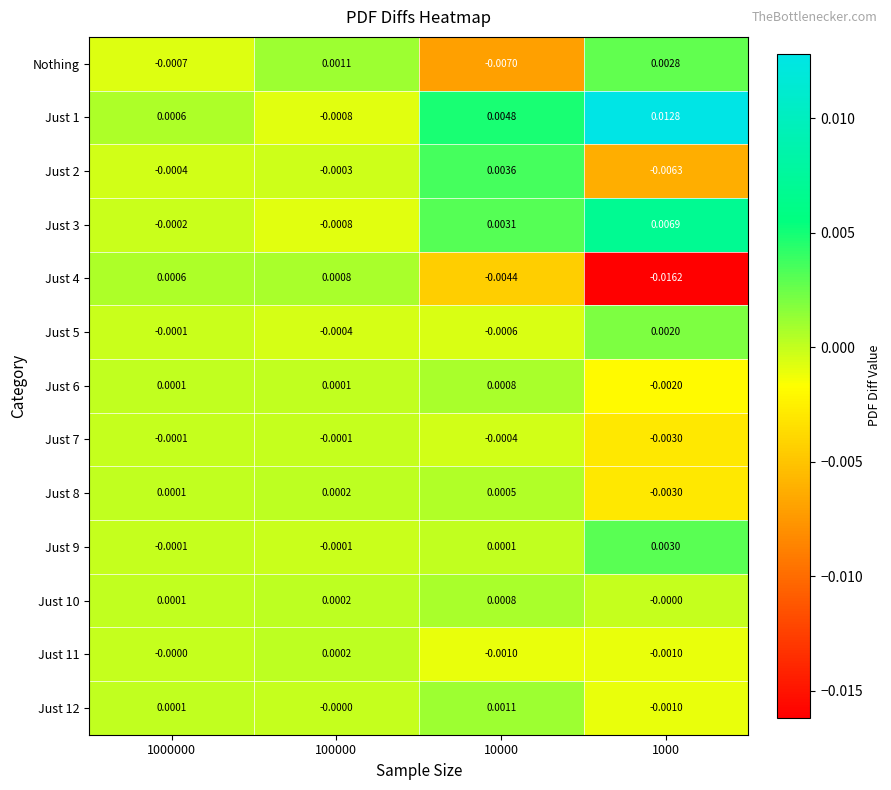

Is the value of Just 3 at 10000 greater than the value of Just 6 at 1000?

Yes